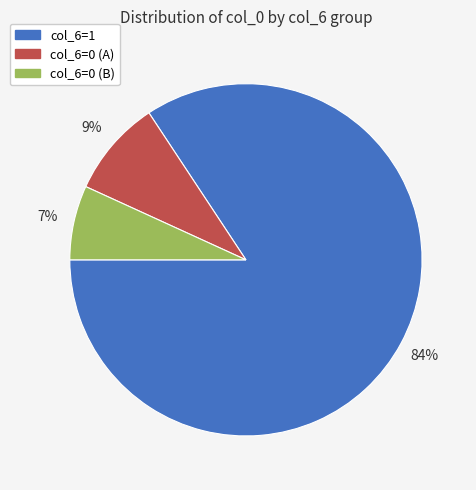

To the nearest percent, what is the difference between the largest and smallest slice percentages?

77%